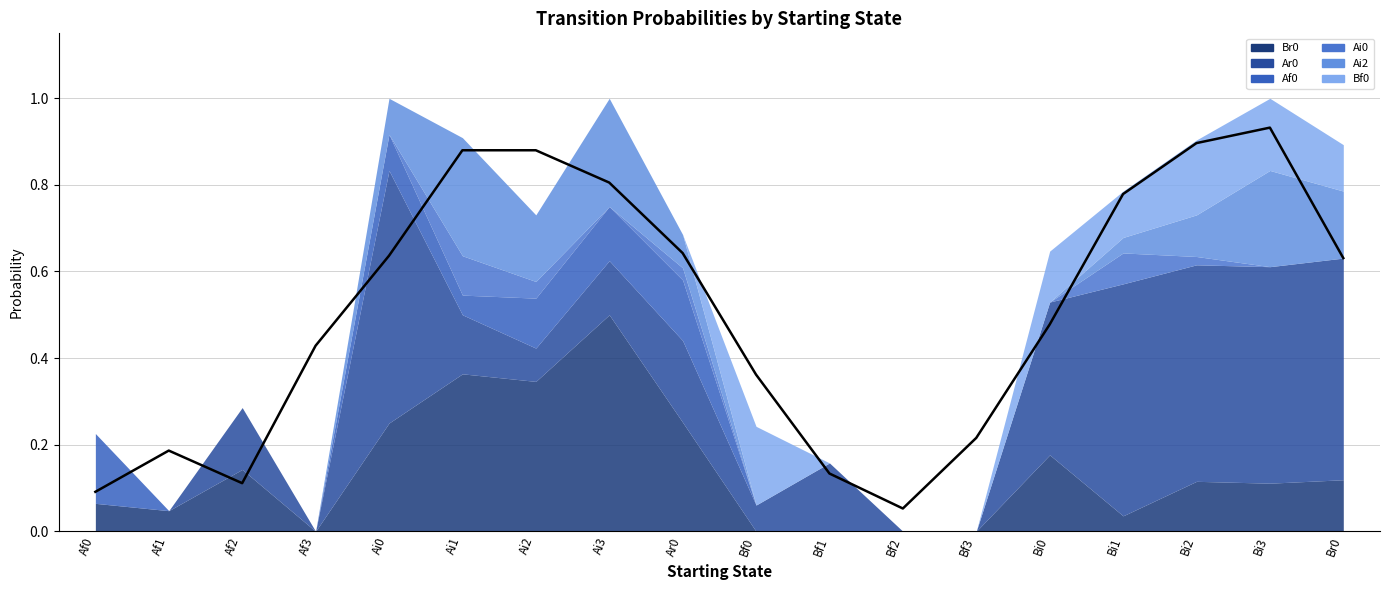

How many lines are shown in the chart?

6